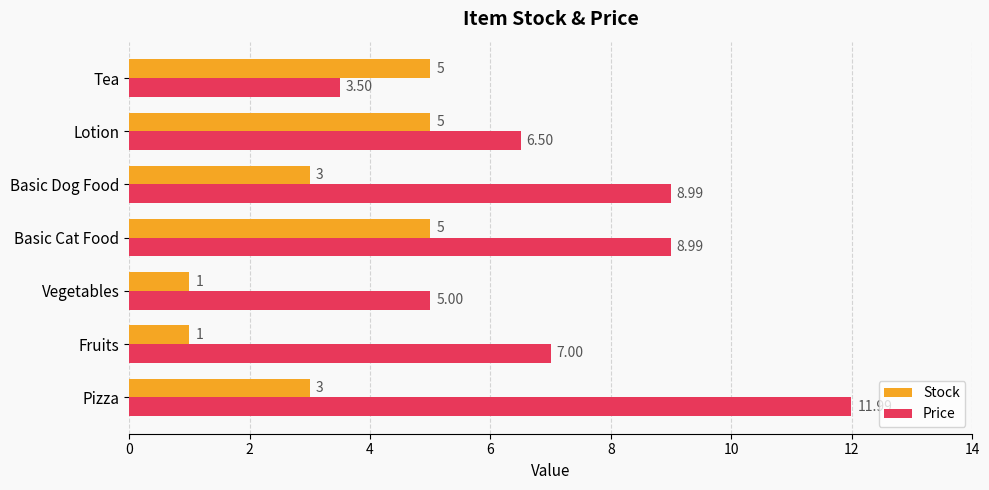

At which label is Price closest to 7?

Fruits